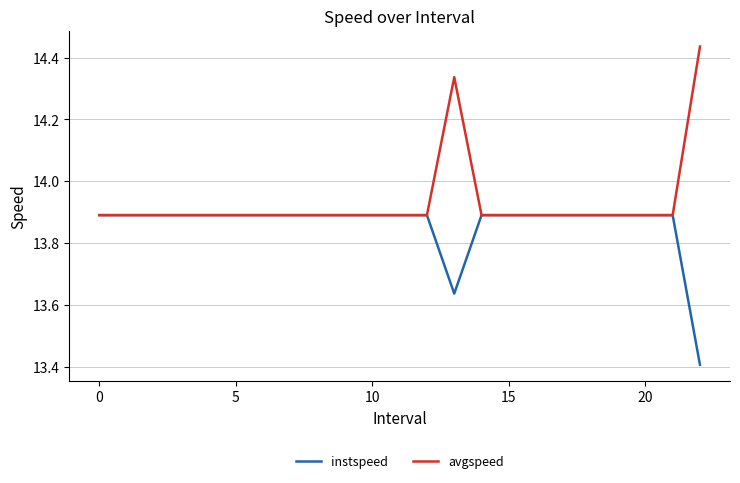

Which series has the largest range (max minus min)?

avgspeed